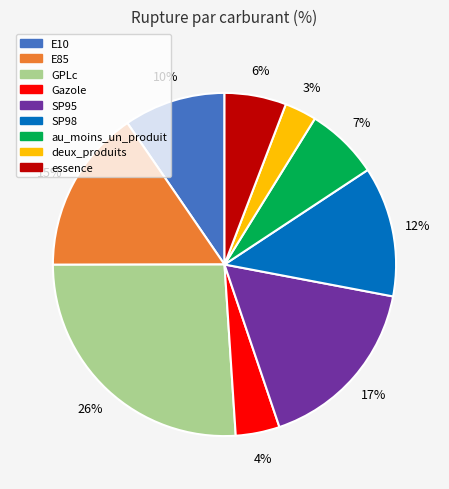

True or false: SP95 accounts for 3% of the total.

False